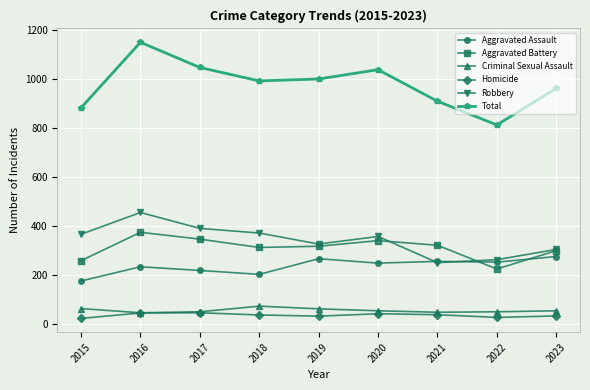

True or false: Homicide has a value of 22 at 2015.

True